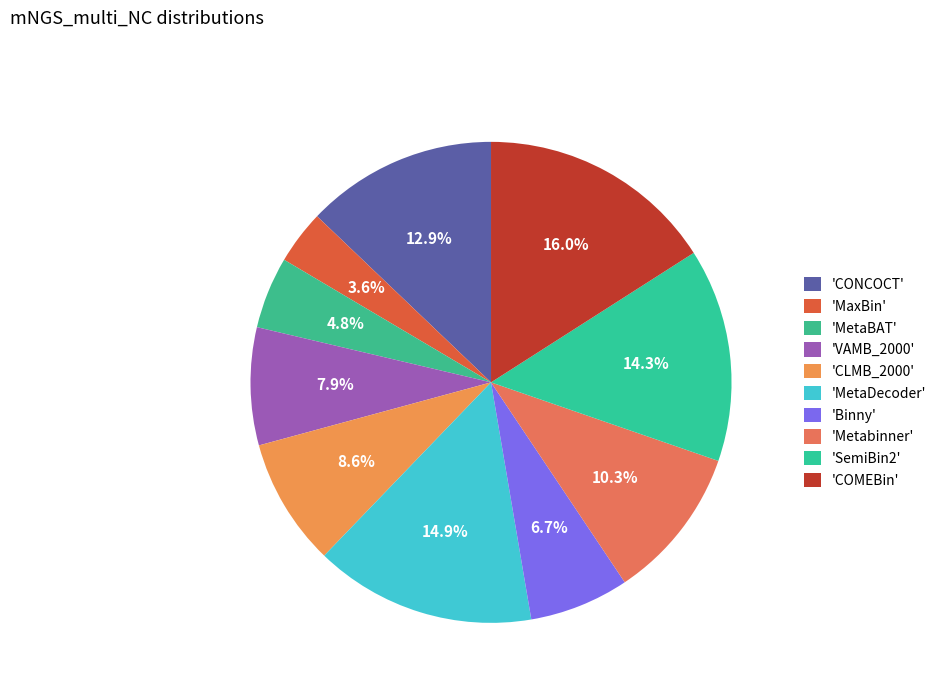

How many segments does this pie chart have?

10